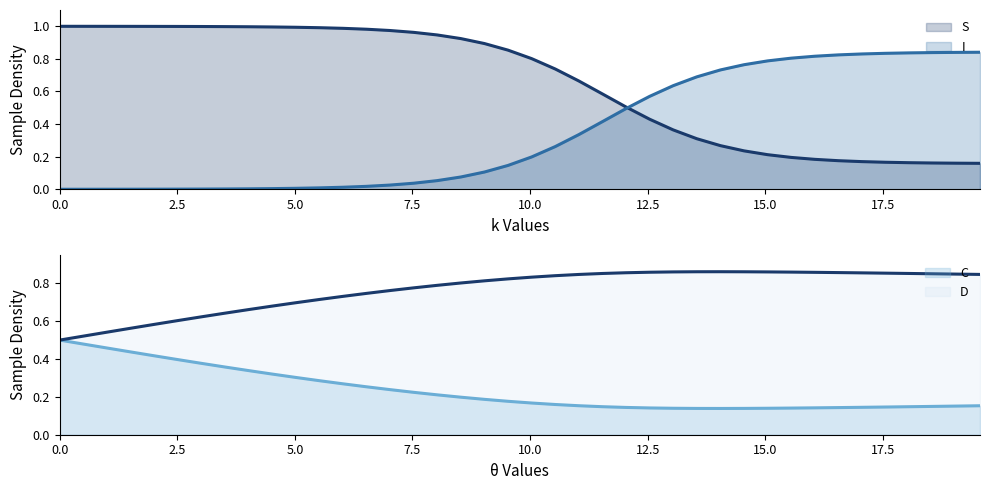

At how many categories does at least one series exceed 0?

40